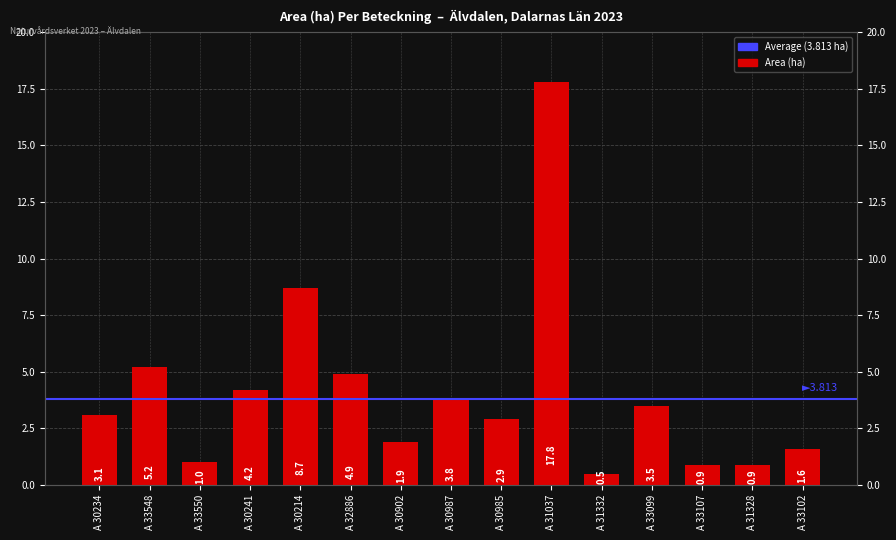

What is the label of the 8th bar from the right?

A 30987